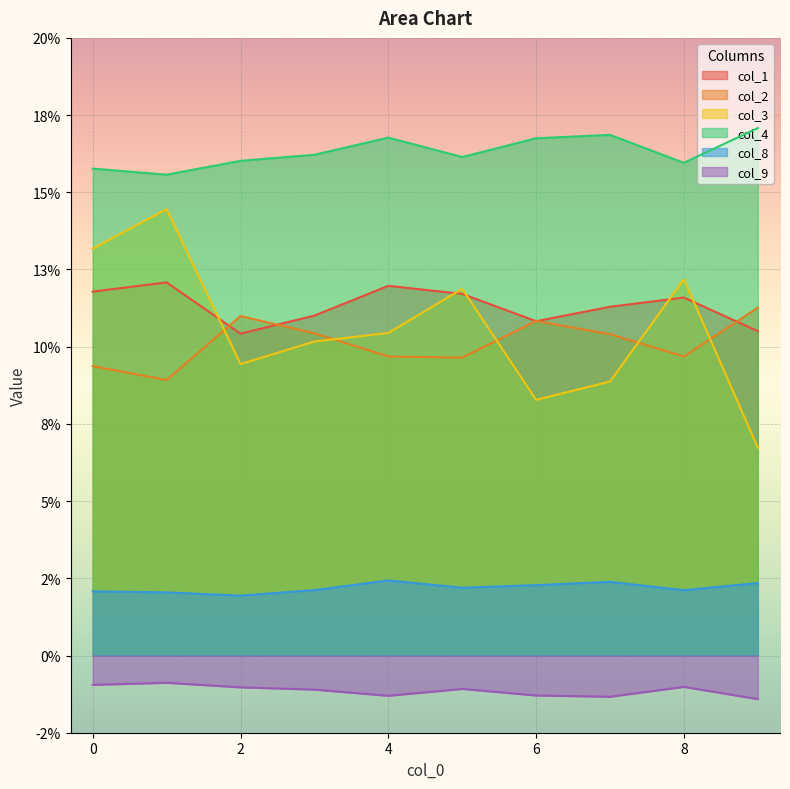

Reading right to left, extract all data points from this chart.

col_1: 9=0.1	8=0.1	7=0.1	6=0.1	5=0.1	4=0.1	3=0.1	2=0.1	1=0.1	0=0.1
col_2: 9=0.1	8=0.1	7=0.1	6=0.1	5=0.1	4=0.1	3=0.1	2=0.1	1=0.1	0=0.1
col_3: 9=0.1	8=0.1	7=0.1	6=0.1	5=0.1	4=0.1	3=0.1	2=0.1	1=0.1	0=0.1
col_4: 9=0.2	8=0.2	7=0.2	6=0.2	5=0.2	4=0.2	3=0.2	2=0.2	1=0.2	0=0.2
col_8: 9=0.0	8=0.0	7=0.0	6=0.0	5=0.0	4=0.0	3=0.0	2=0.0	1=0.0	0=0.0
col_9: 9=-0.0	8=-0.0	7=-0.0	6=-0.0	5=-0.0	4=-0.0	3=-0.0	2=-0.0	1=-0.0	0=-0.0